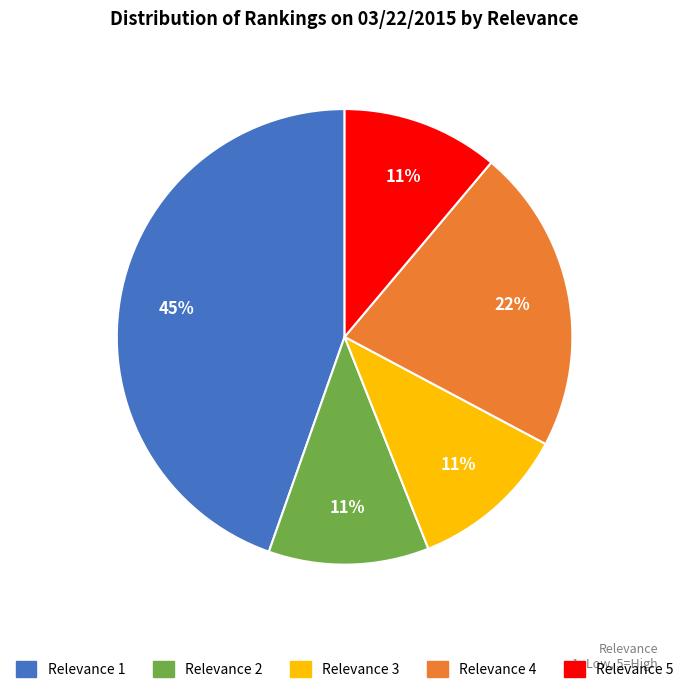

Does any single category account for the majority?

No